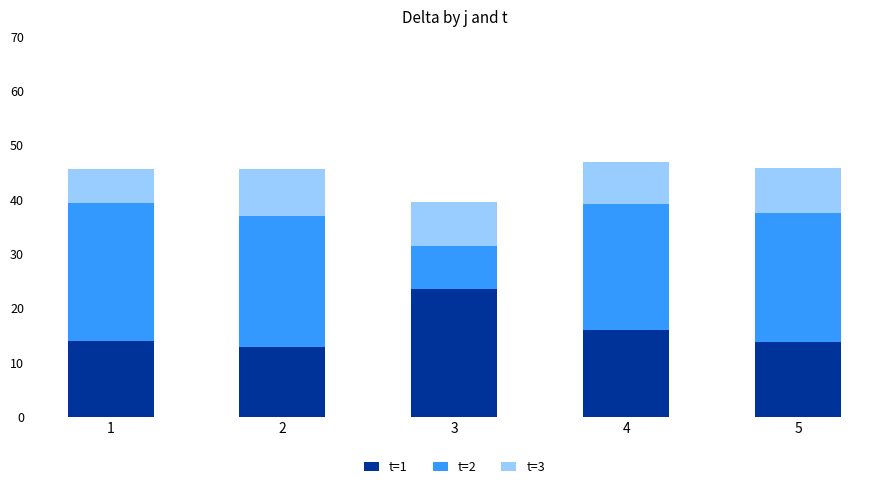

True or false: t=1 has a value of 38.0 at 3.

False